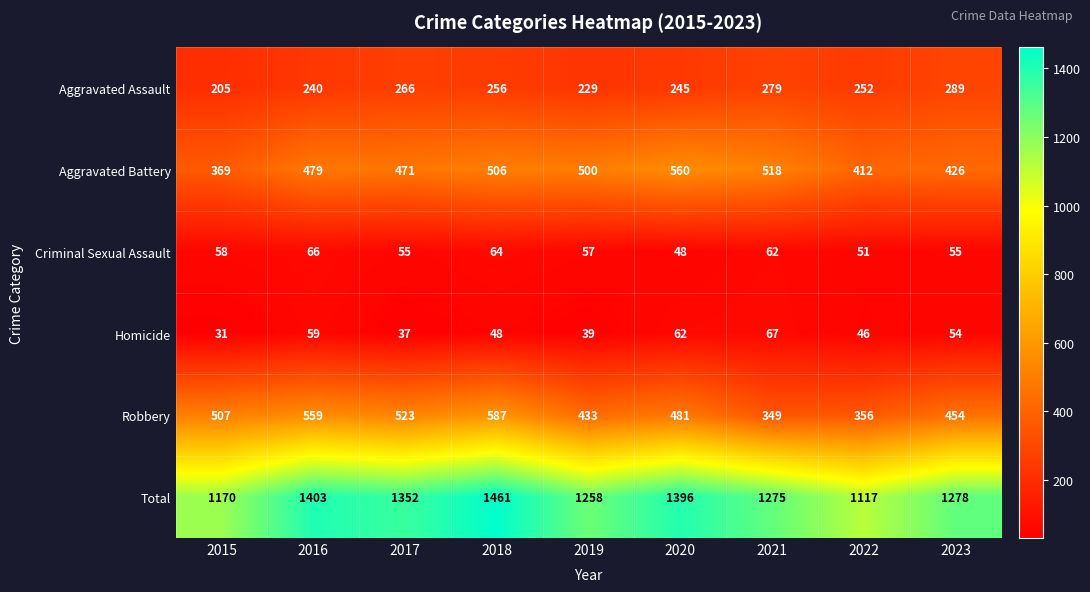

What is the sum of all Total values?

11710